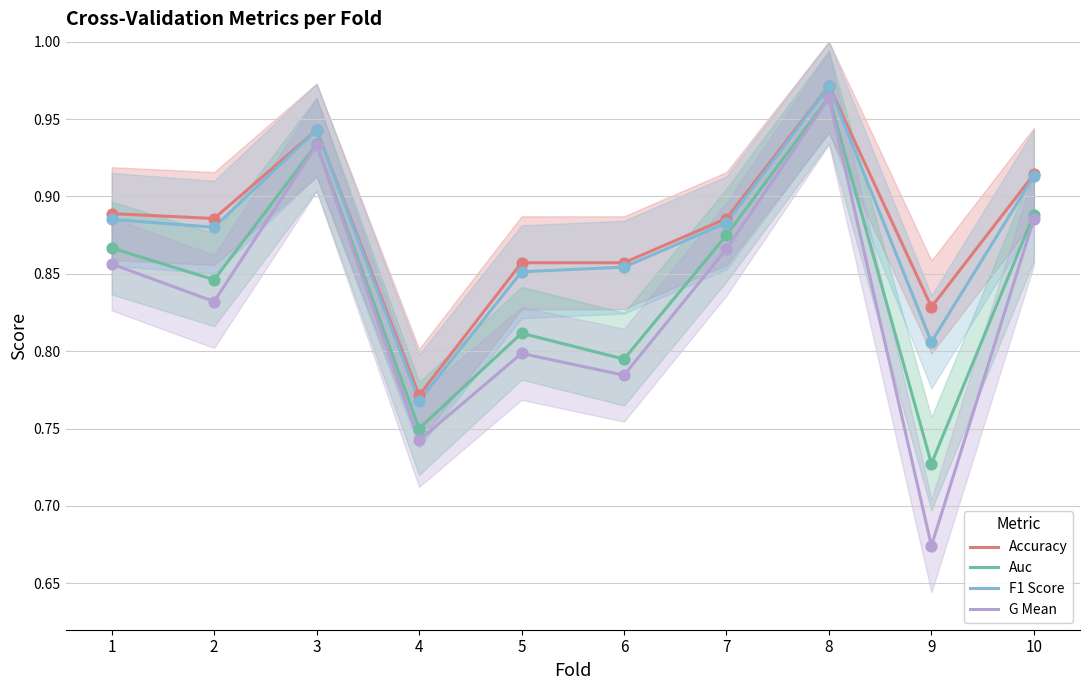

What are all the series names shown in the legend?

Accuracy, Auc, F1 Score, G Mean